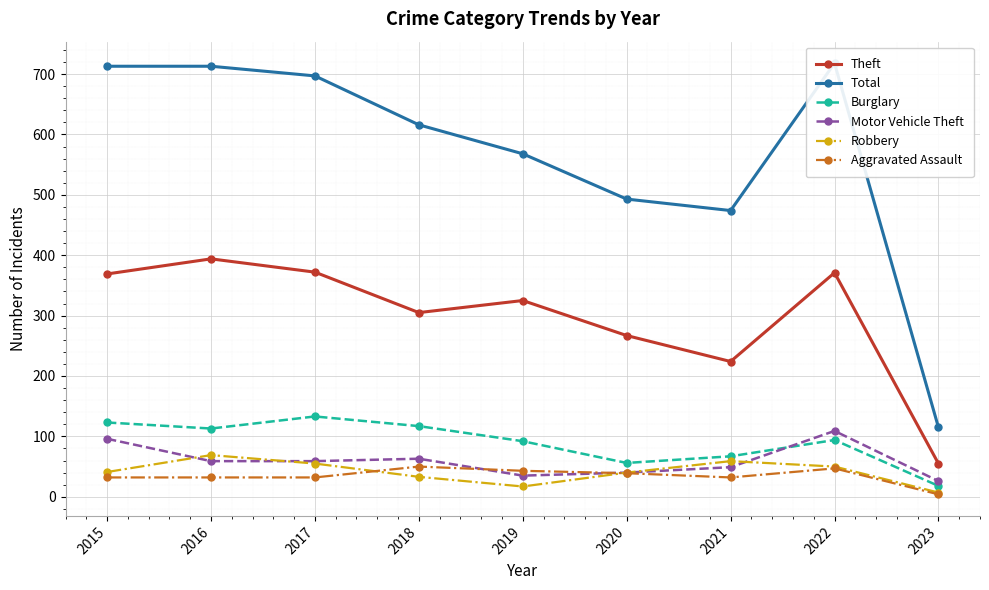

How many interior local valleys does the Burglary series have?

2